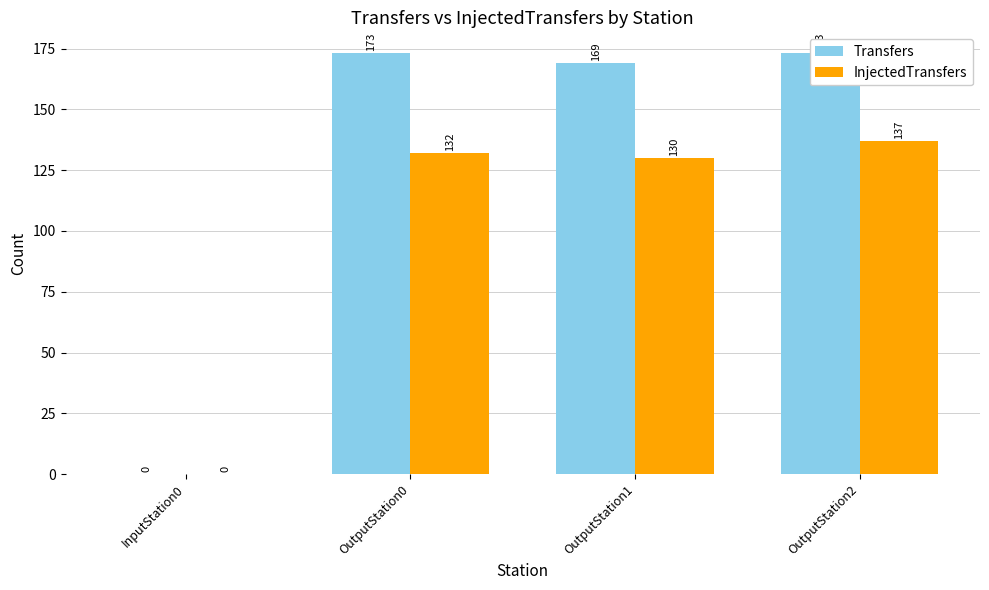

What is the sum of the Transfers values at InputStation0 and OutputStation2?

173